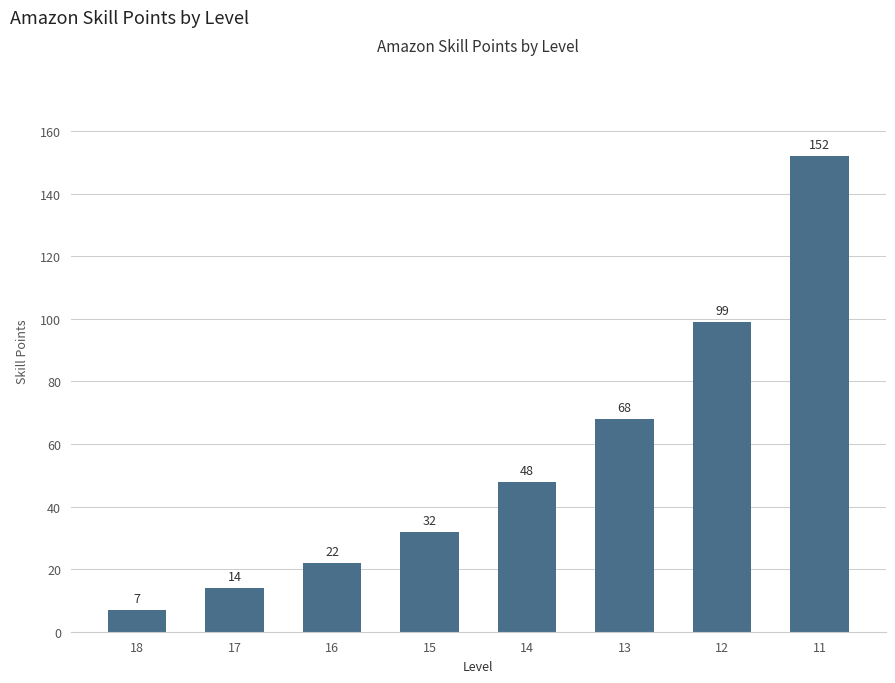

What is the difference between the values at 17 and 13?

54